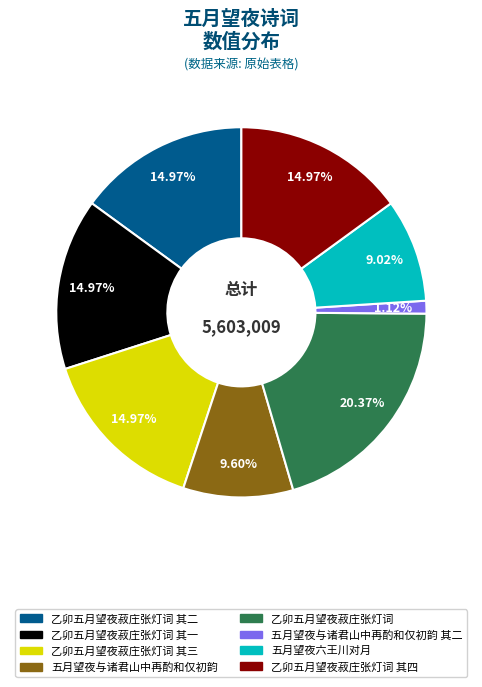

Is there any slice that represents more than half of the pie?

No